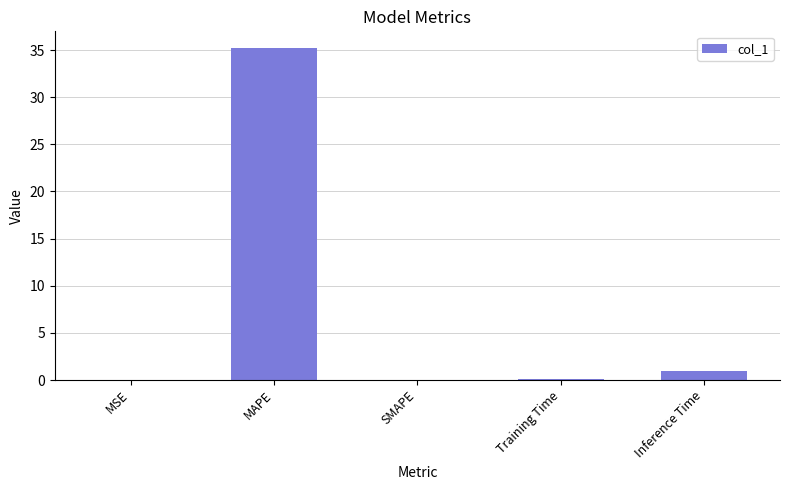

Which label corresponds to the largest value in the chart?

MAPE